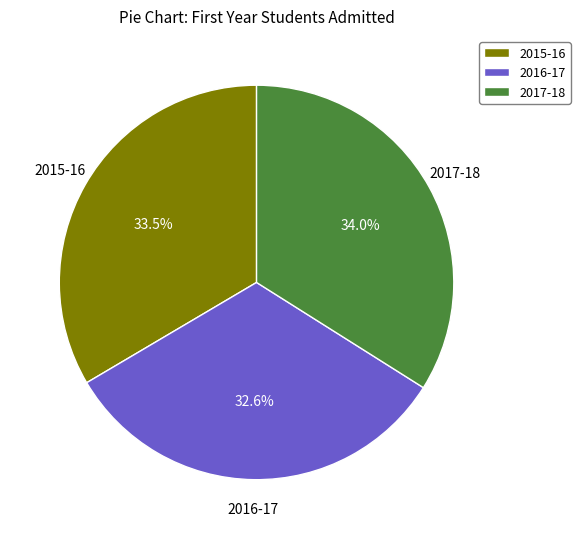

What is the ratio of the value at 2016-17 to the value at 2015-16?

1.0